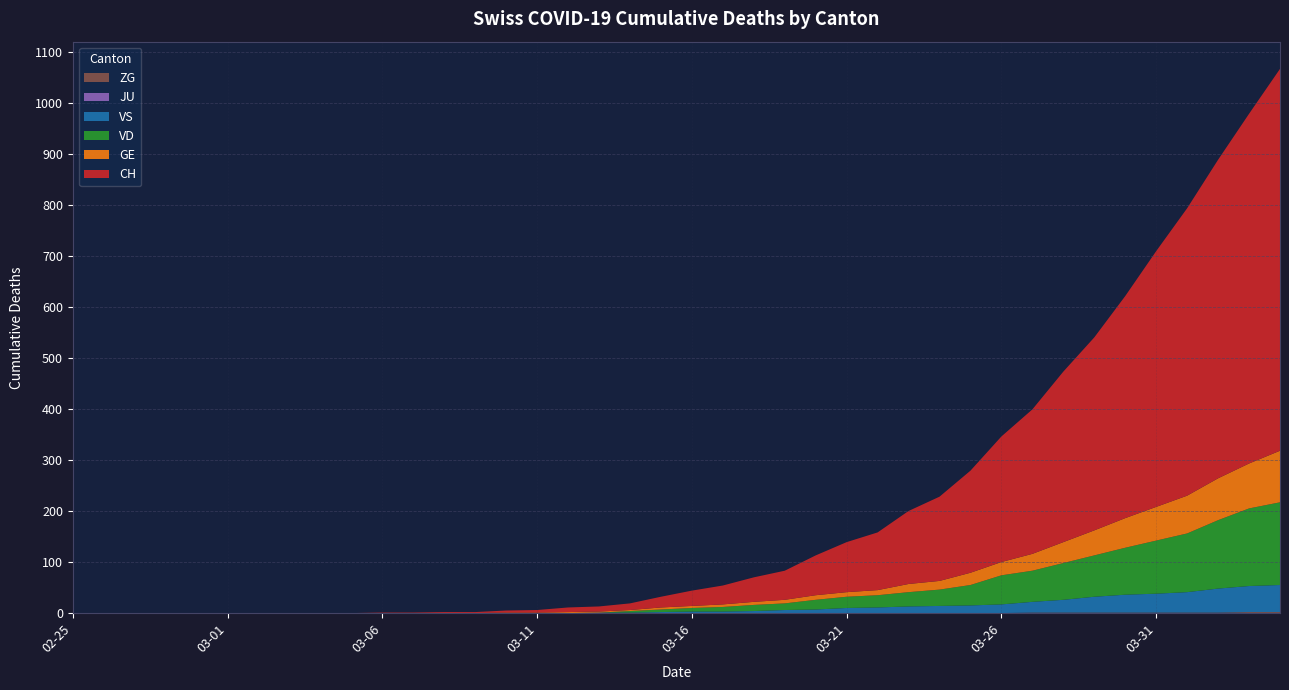

Reading right to left, extract all data points from this chart.

CH: 748	685	624	563	501	435	378	334	283	246	200	165	143	113	98	78	57	48	37	30	21	13	10	9	5	4	2	2	1	1	0	0	0	0	0	0	0	0	0	0
GE: 101	88	82	74	66	58	49	41	33	26	24	17	16	10	9	9	7	6	5	4	4	2	2	2	1	1	0	0	0	0	0	0	0	0	0	0	0	0	0	0
VD: 162	152	134	115	104	92	81	72	61	57	40	32	28	24	22	19	13	12	9	7	5	3	0	0	0	0	0	0	0	0	0	0	0	0	0	0	0	0	0	0
VS: 53	51	47	40	37	35	31	25	21	17	15	14	13	11	10	7	6	4	3	3	2	1	1	0	0	0	0	0	0	0	0	0	0	0	0	0	0	0	0	0
JU: 0	0	0	0	0	0	0	0	0	0	0	0	0	0	0	0	0	0	0	0	0	0	0	0	0	0	0	0	0	0	0	0	0	0	0	0	0	0	0	0
ZG: 2	2	1	1	1	1	1	1	1	0	0	0	0	0	0	0	0	0	0	0	0	0	0	0	0	0	0	0	0	0	0	0	0	0	0	0	0	0	0	0